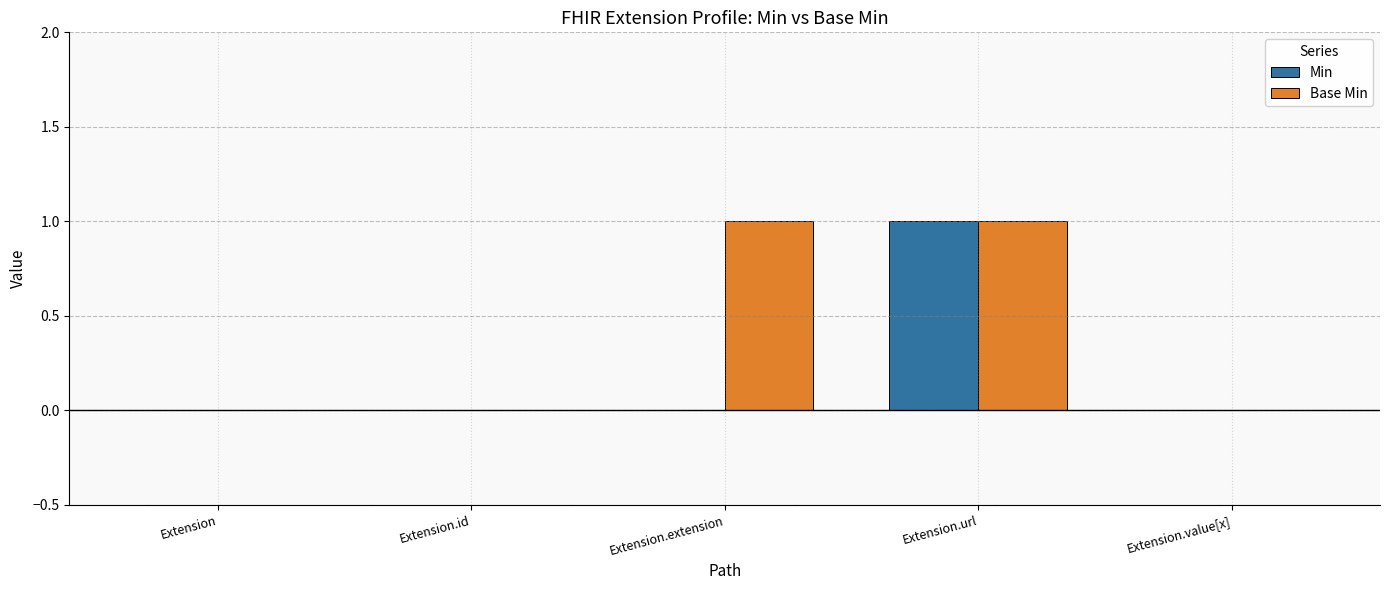

The Min series shows 0 at Extension.extension. True or false?

True